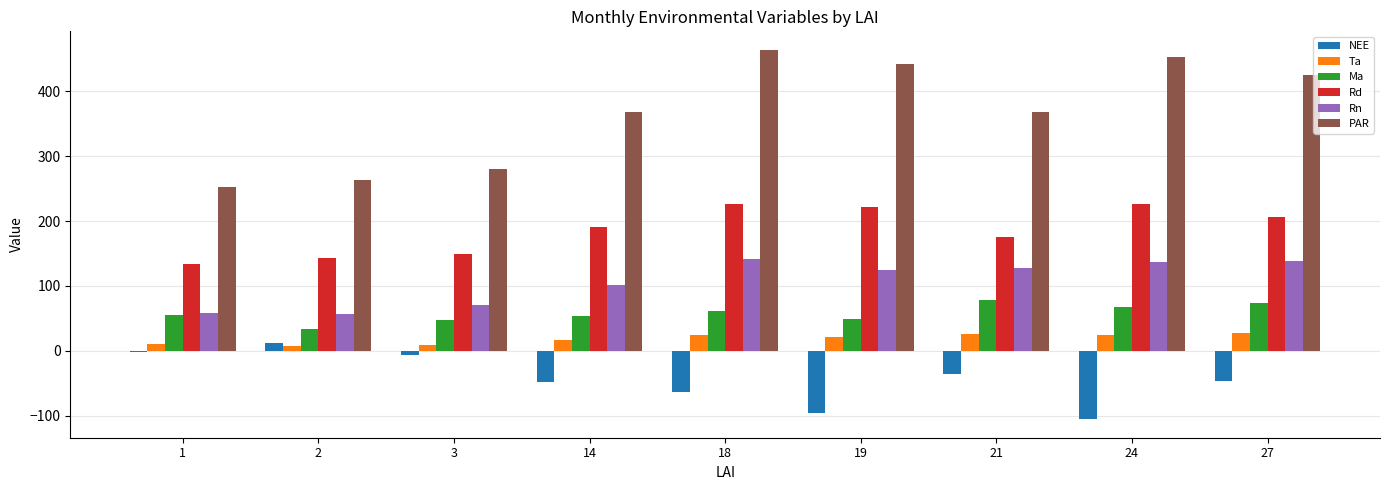

How many series are shown in this chart?

6